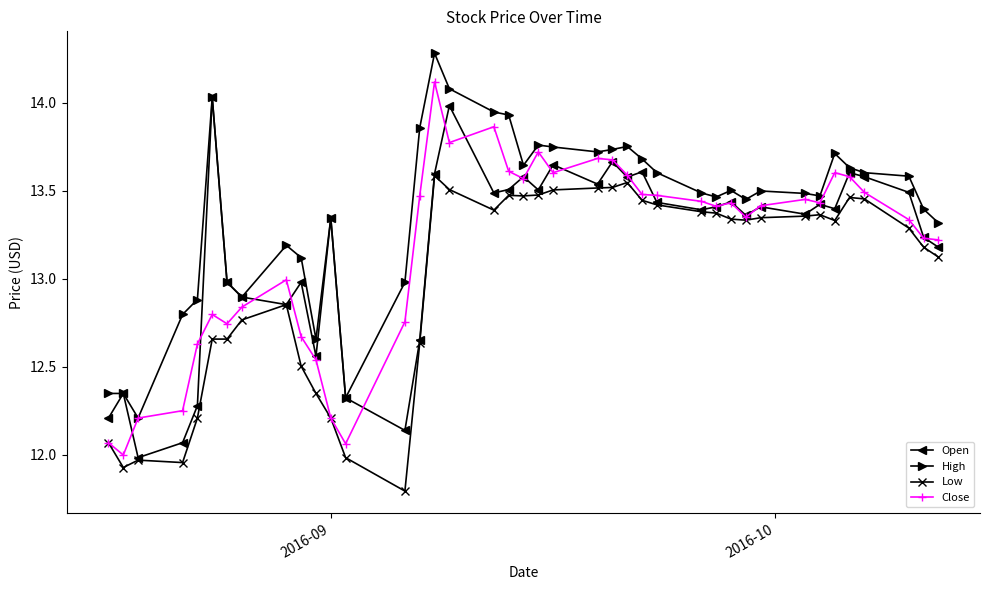

What is the minimum value shown in the chart?

11.8